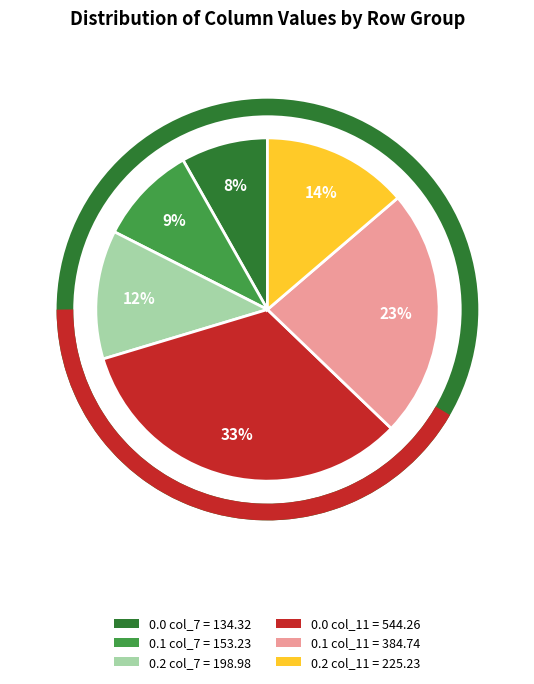

Is there any slice that represents more than half of the pie?

No